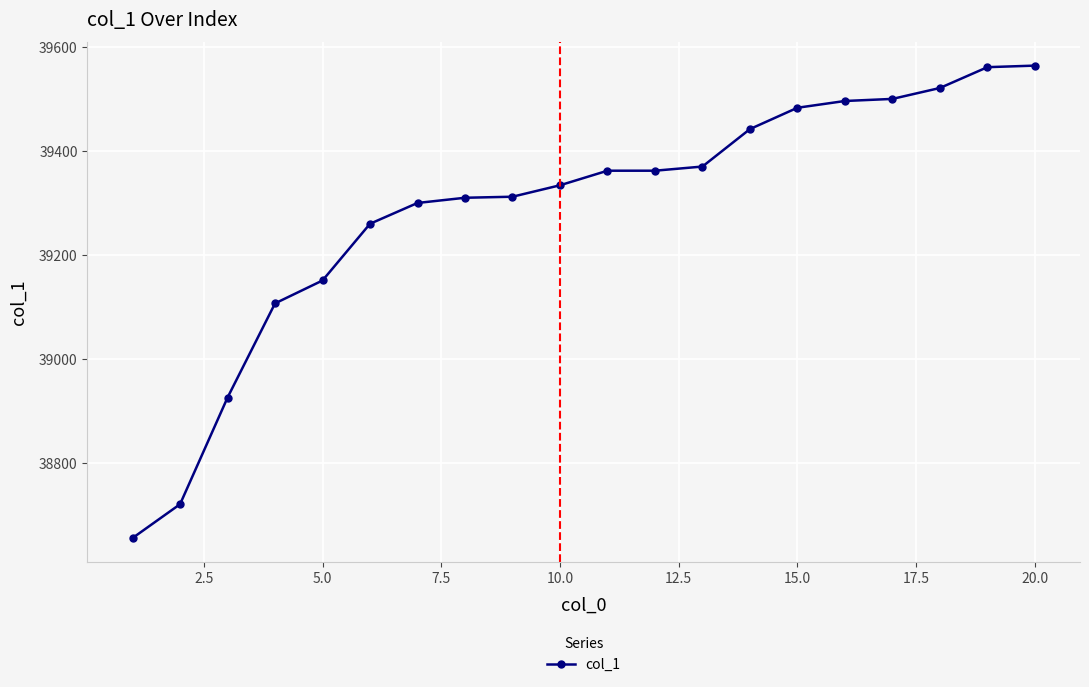

What is the value of the 17th point from the left?

39500